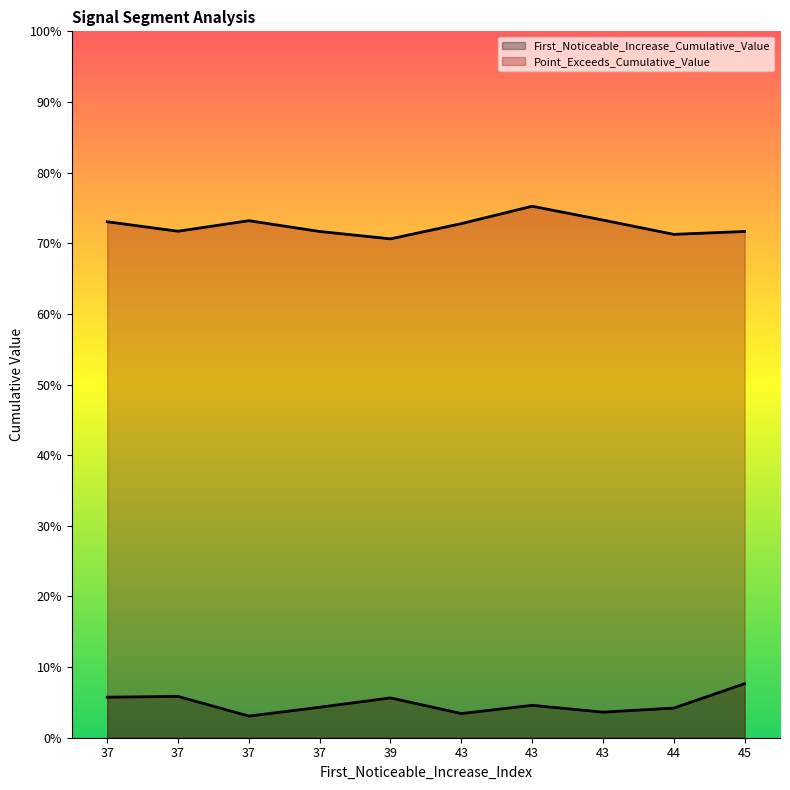

At which category does Point_Exceeds_Cumulative_Value reach its first local valley?

37